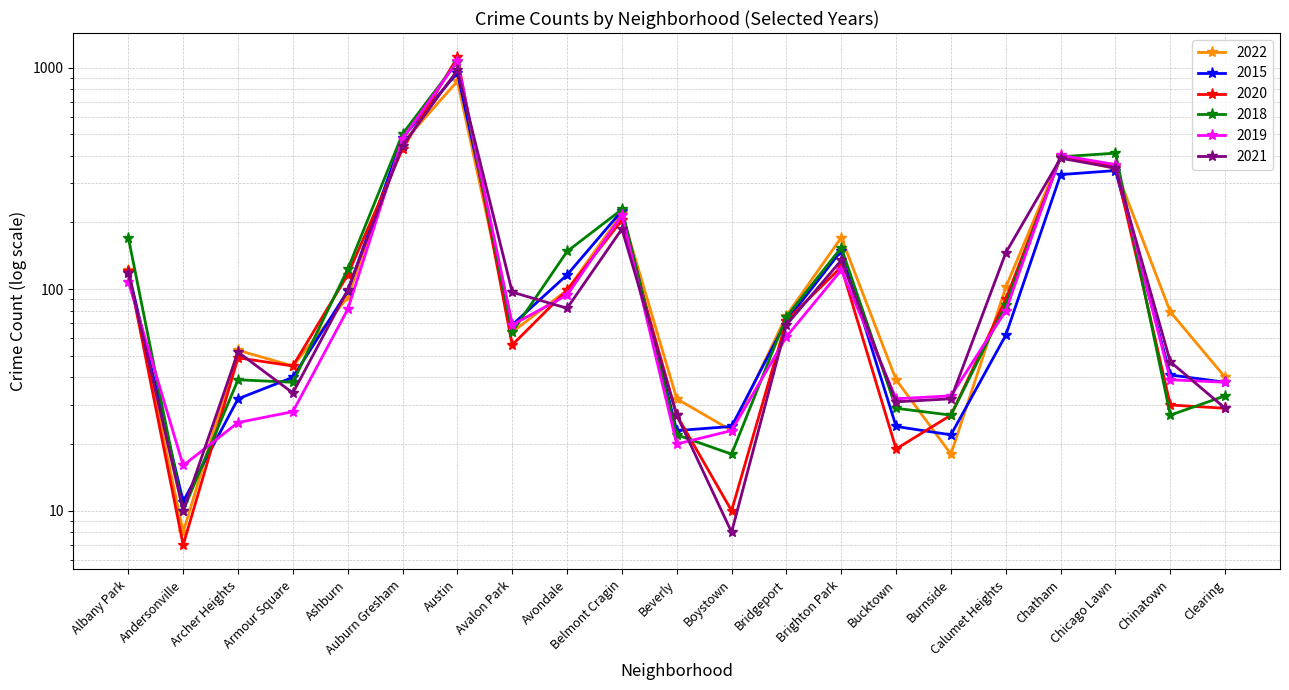

Where do 2018 and 2019 first cross each other?

Albany Park and Andersonville